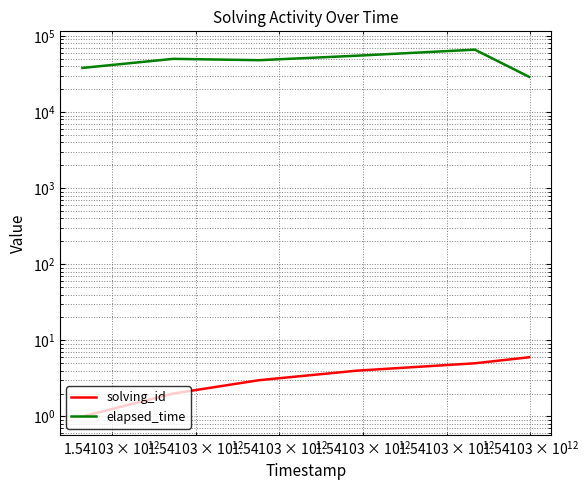

True or false: solving_id and elapsed_time cross at least once.

False